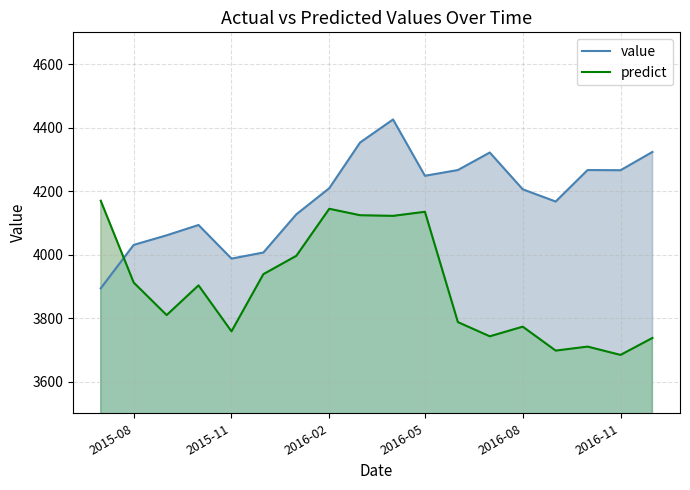

What is the value of the predict point at the 15th from the left?

3697.5